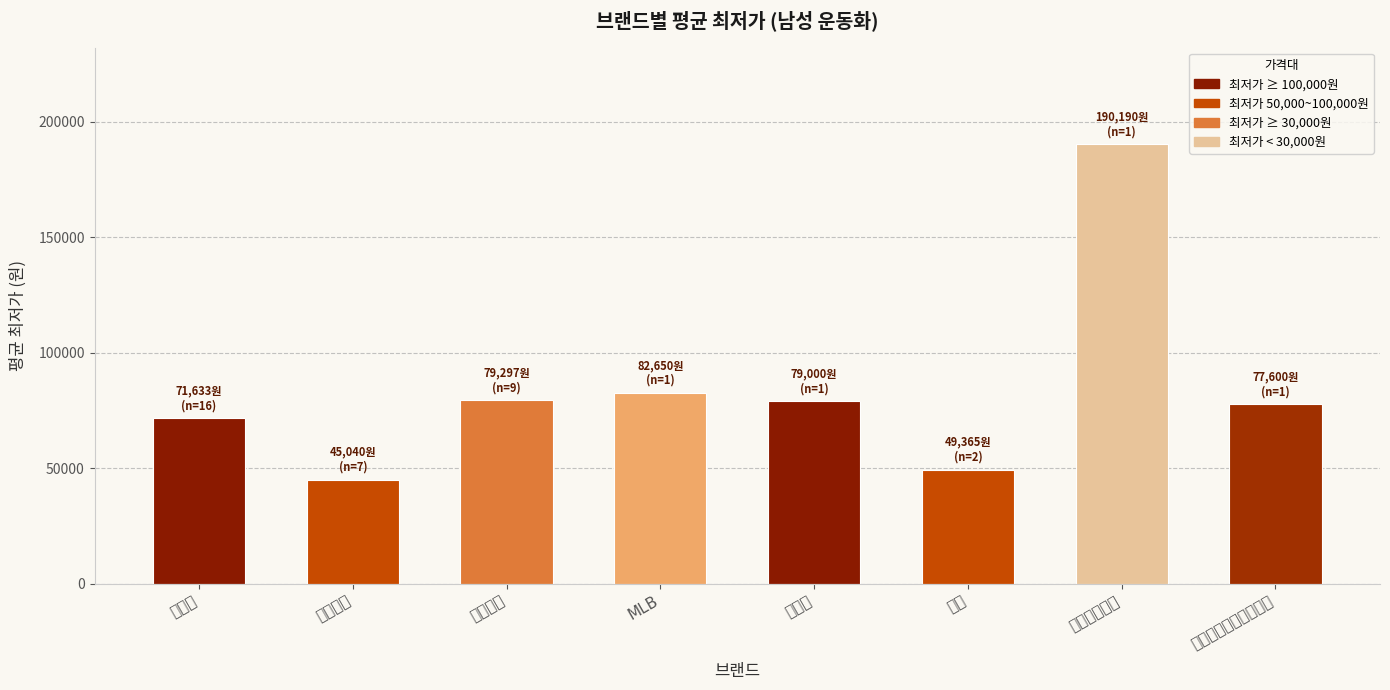

Rank the categories by value from lowest to highest.

아디다스, 휠라, 나이키, 디스커버리익스페디션, 아식스, 뉴발란스, MLB, 호카오네오네